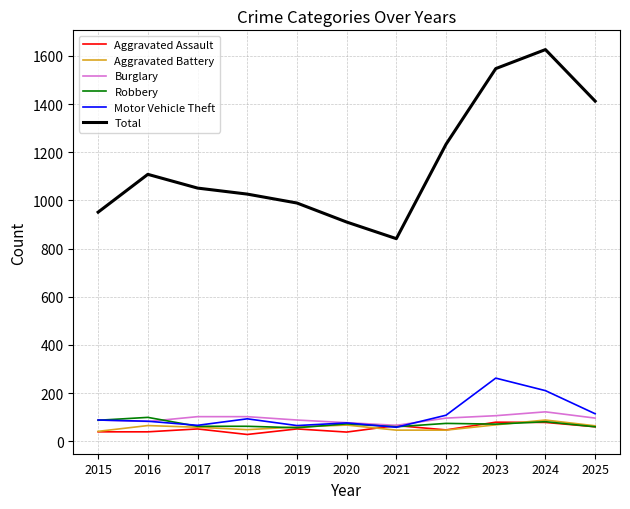

Where is the first local maximum for Total?

2016